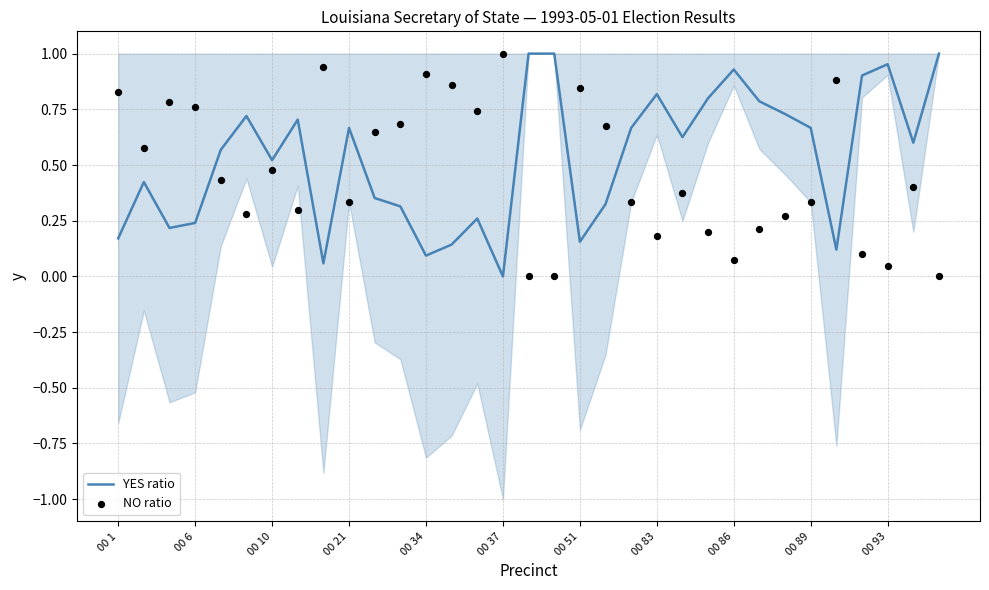

Which series contains the lowest Y value?

YES ratio